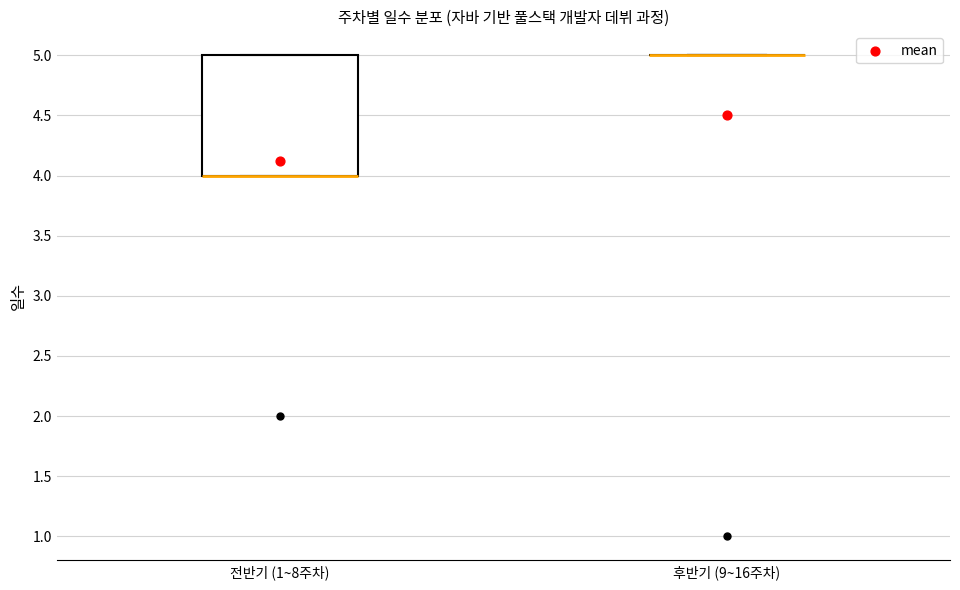

Which box is the tallest, from its lower edge to its upper edge?

전반기 (1~8주차)